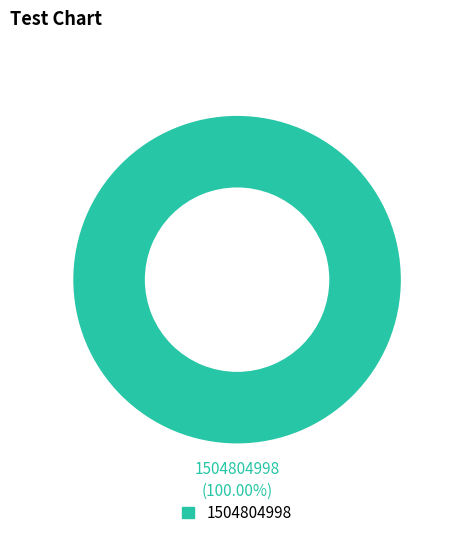

Is there any slice that represents more than half of the pie?

Yes